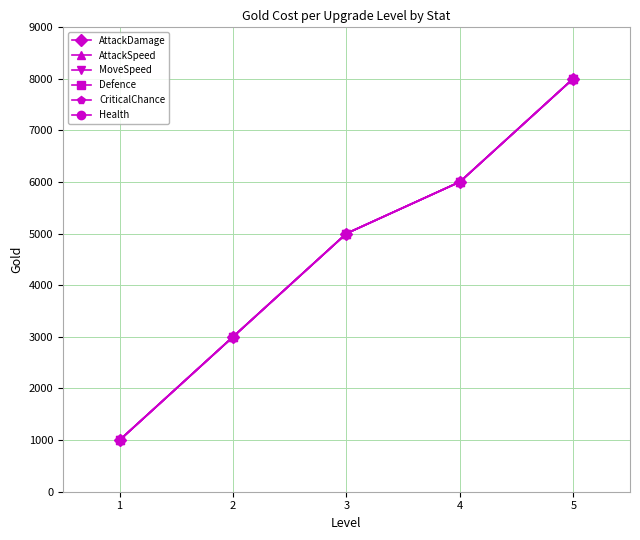

Is this an area chart (filled region under the line)?

No